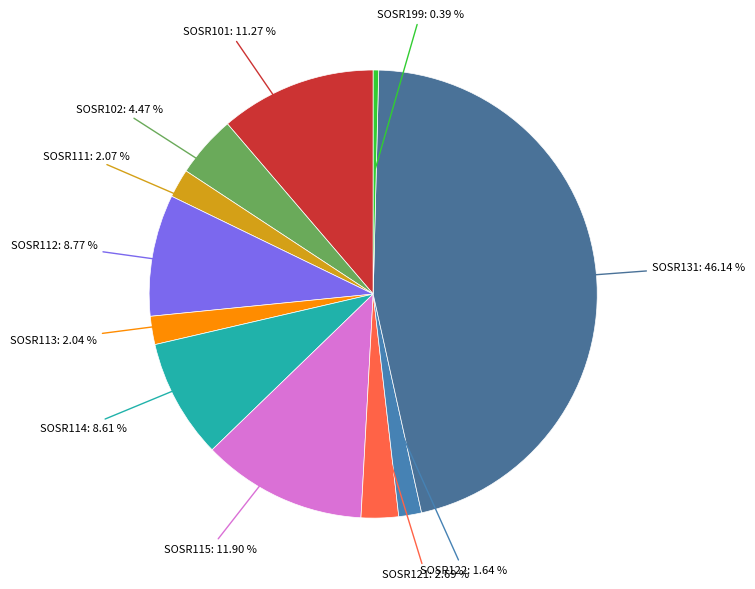

How many slices are in this pie chart?

11